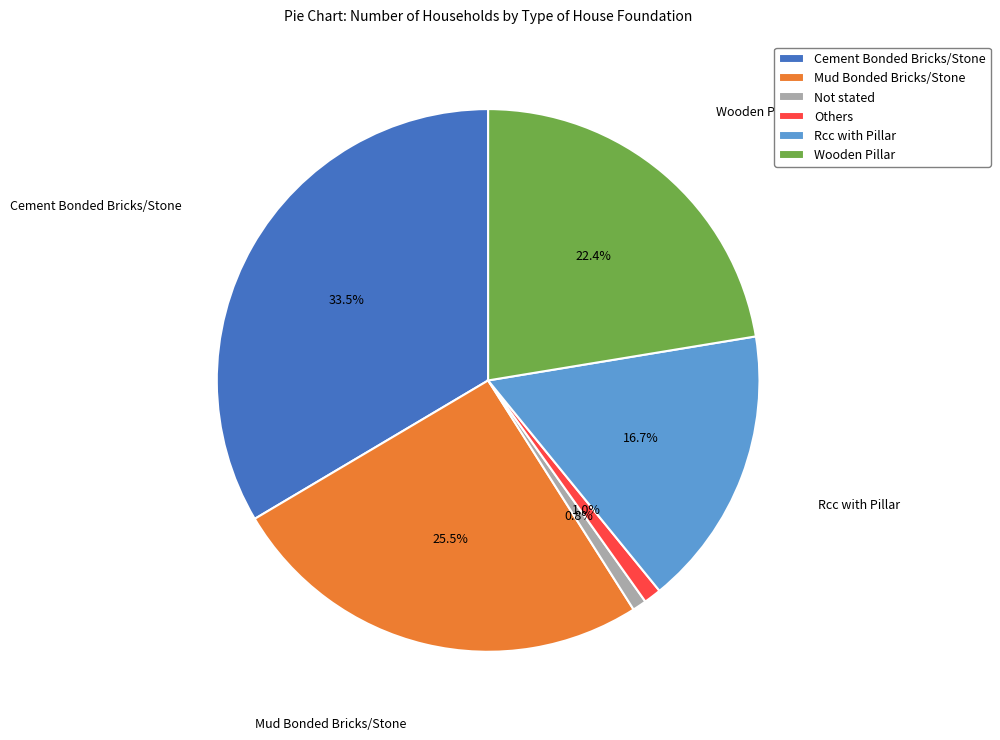

What is the ratio of the value at Wooden Pillar to the value at Mud Bonded Bricks/Stone?

0.9